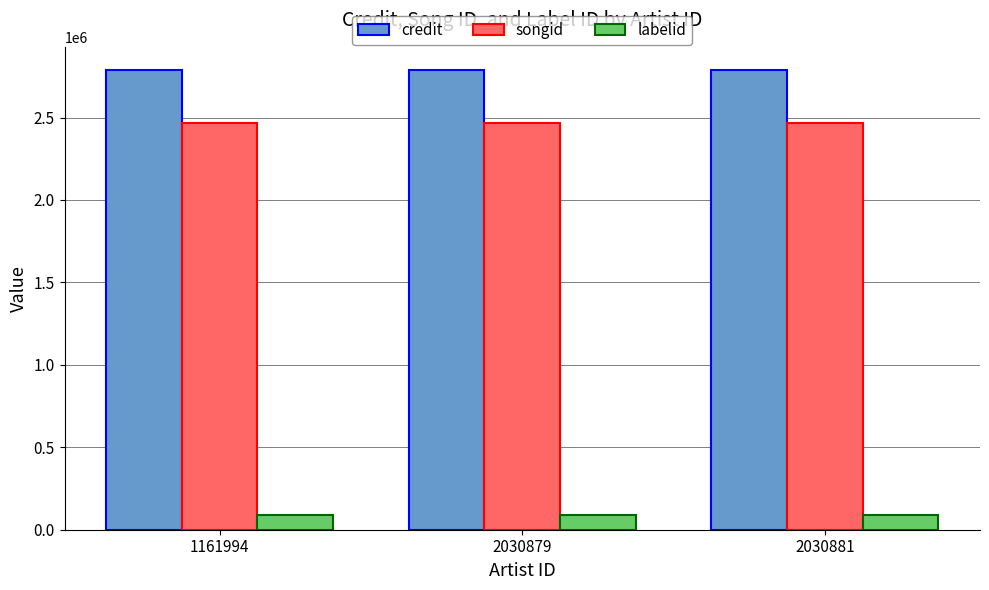

What value does the songid series have at 2030881?

2464186